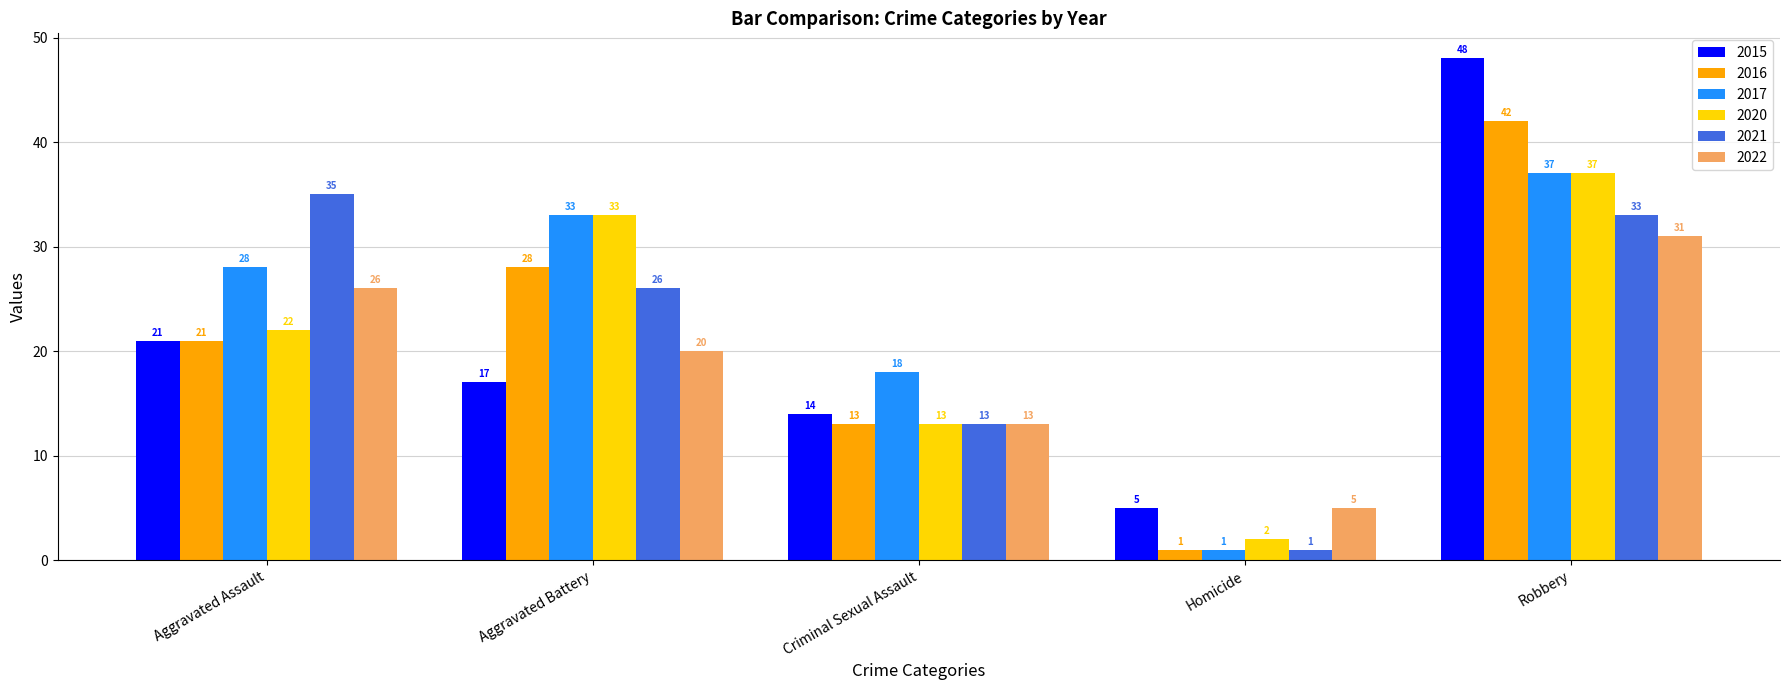

Which series has the largest total across all categories?

2017